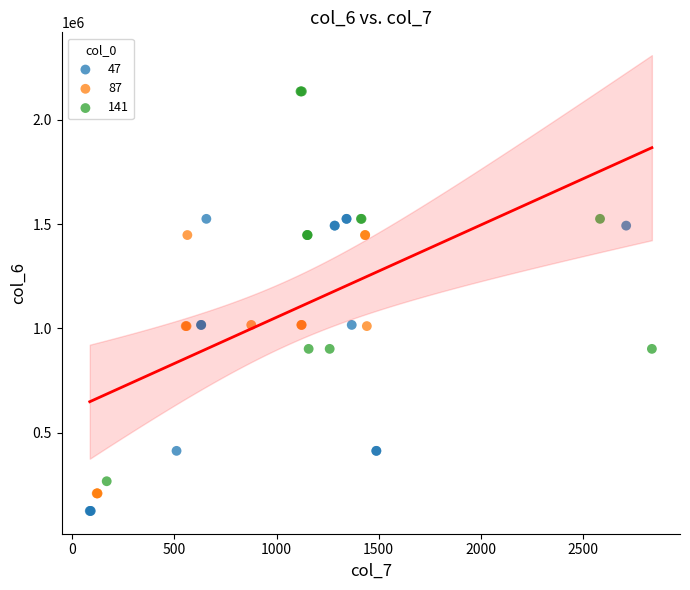

What are all the series names shown in the legend?

47, 87, 141